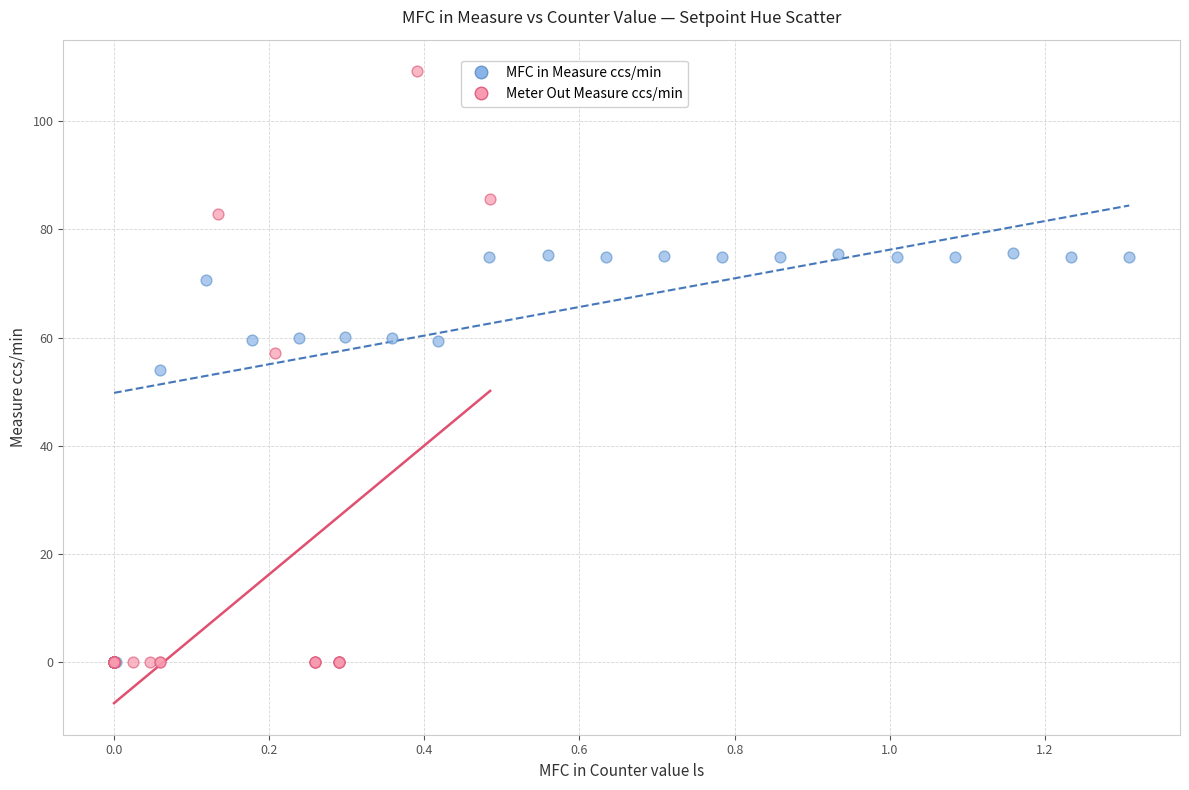

Which series has the largest Y range (max minus min)?

Meter Out Measure ccs/min